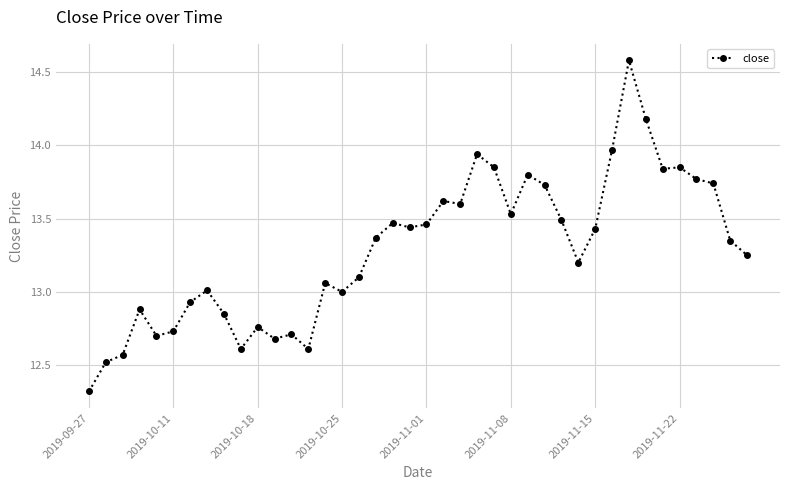

Does the chart have visible grid lines?

Yes